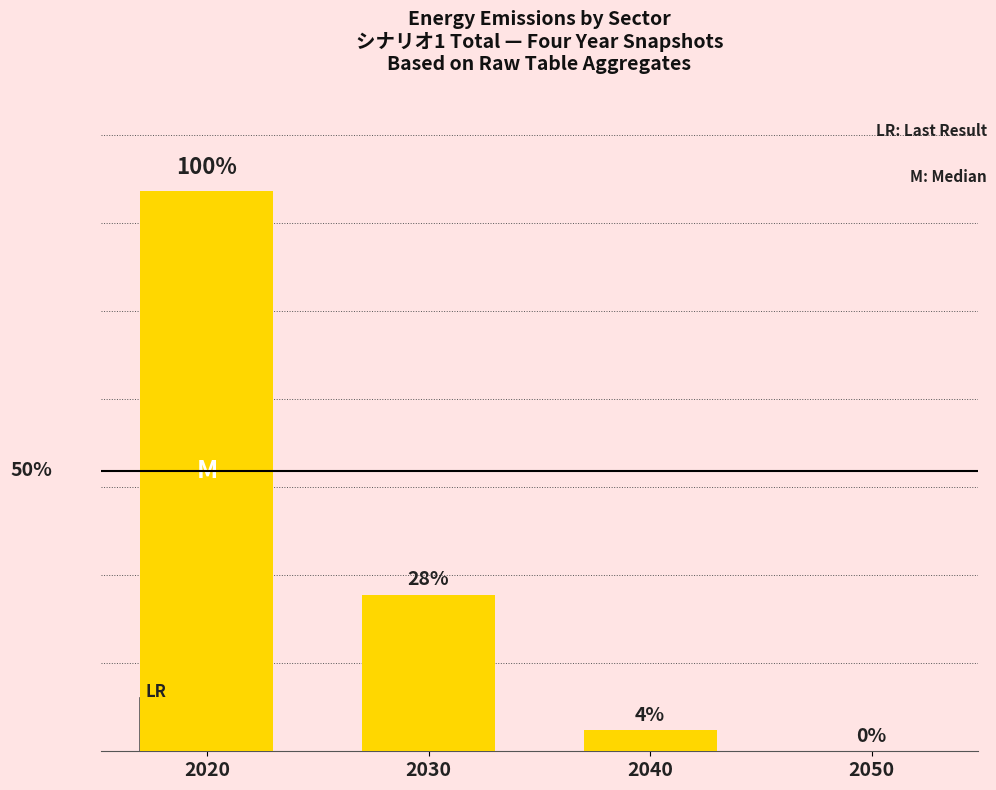

Are the bars horizontal?

No